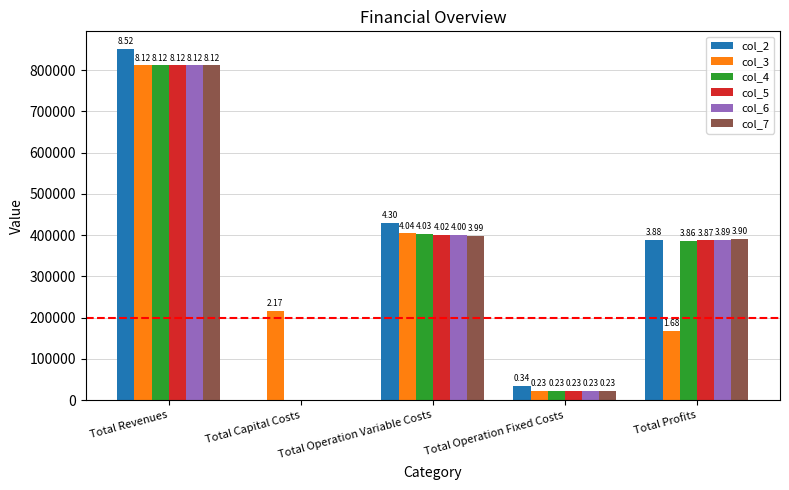

Does the chart contain stacked bars?

No